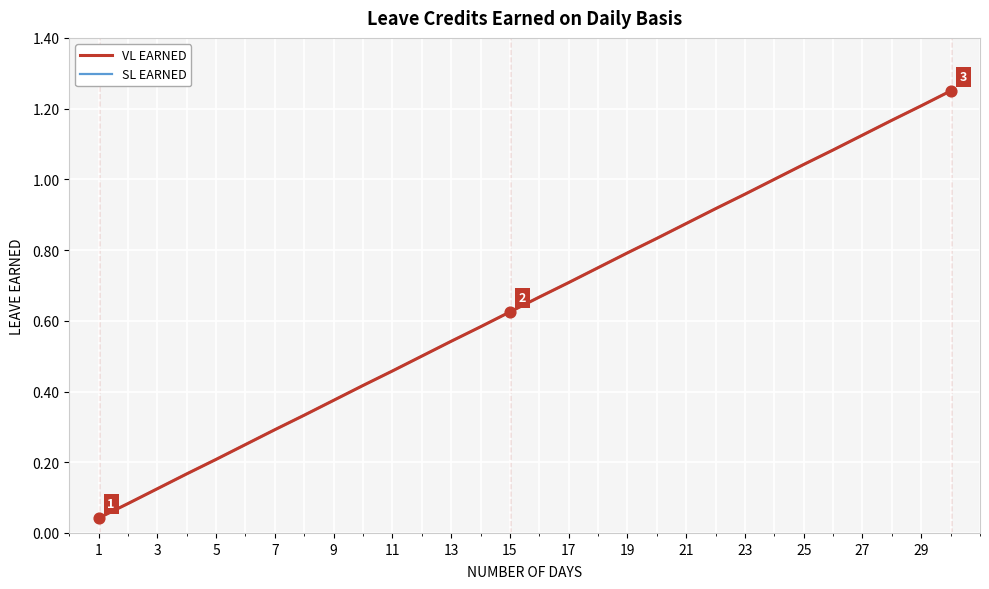

Does the chart have visible grid lines?

Yes